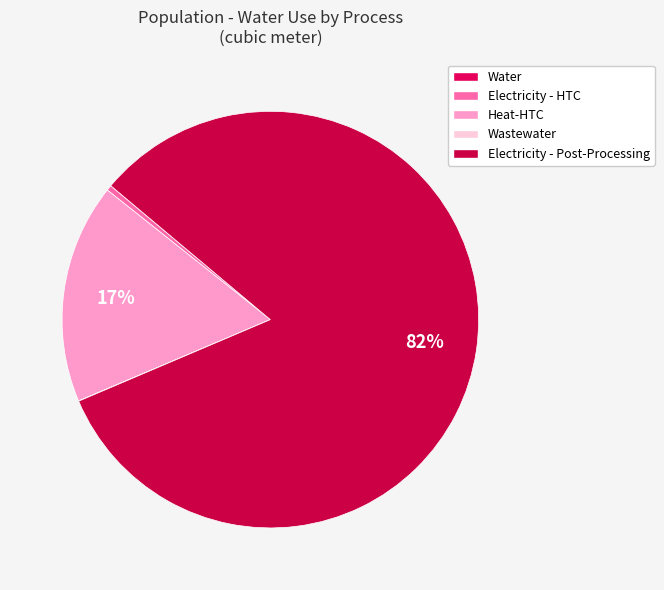

Which category has the biggest portion of the pie?

Electricity - Post-Processing